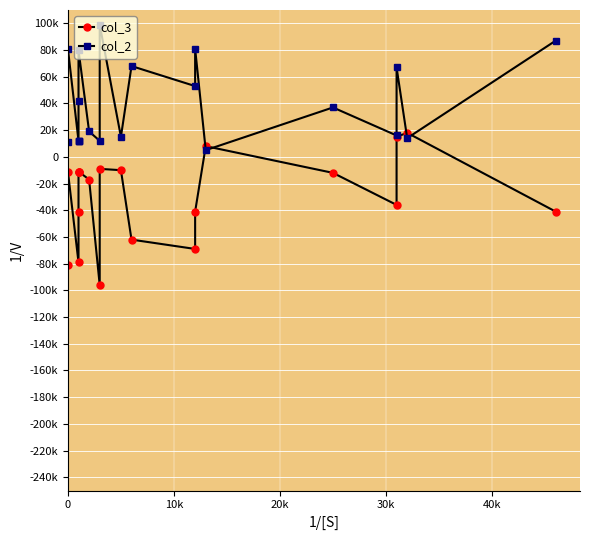

How many interior local valleys does the col_3 series have?

4